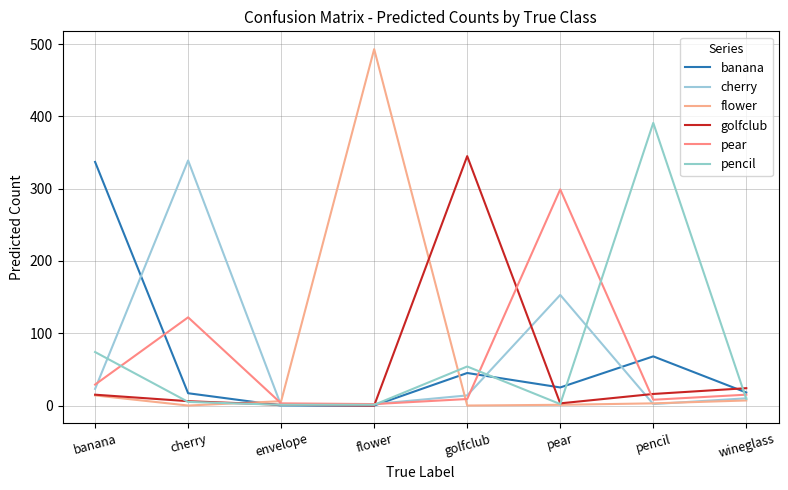

Does the chart display data point markers on the line(s)?

No